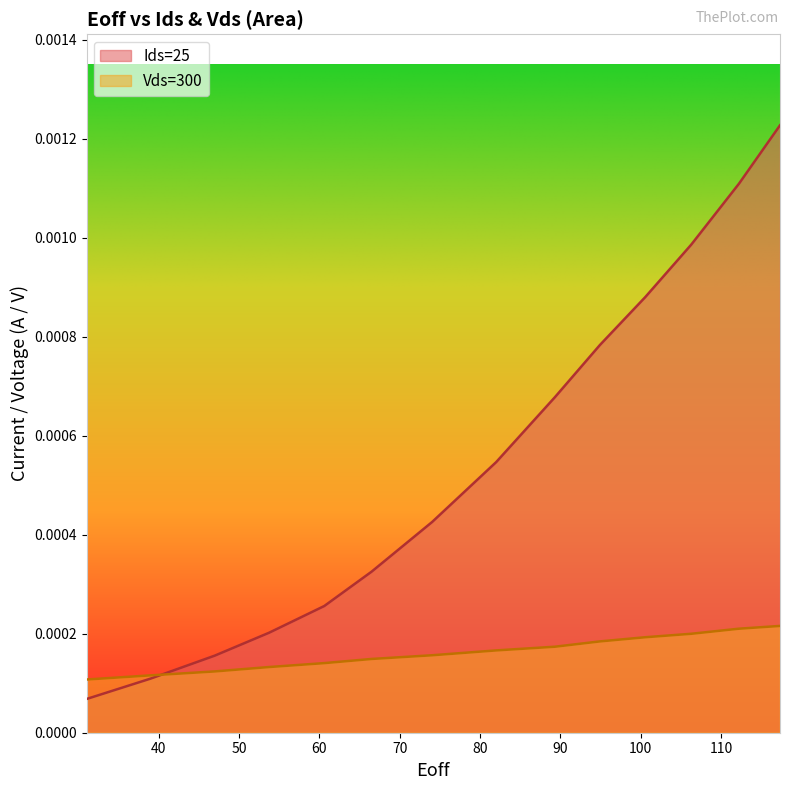

Rank the series by their maximum value, from lowest to highest.

Vds=300, Ids=25